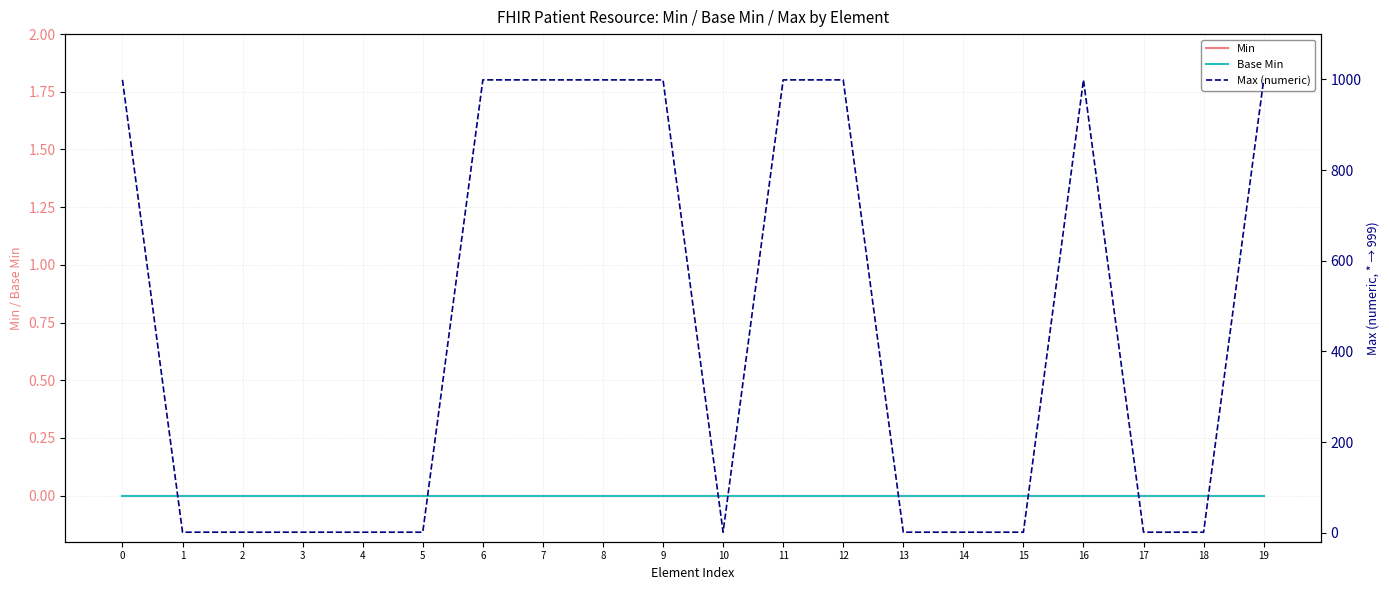

At how many categories does at least one series exceed 865?

9